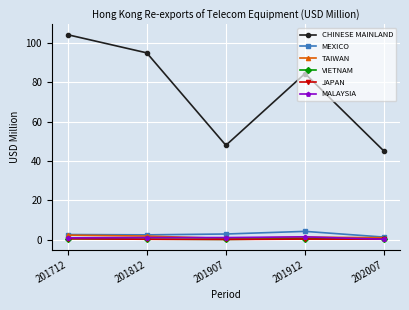

True or false: MALAYSIA and MEXICO intersect in this chart.

False